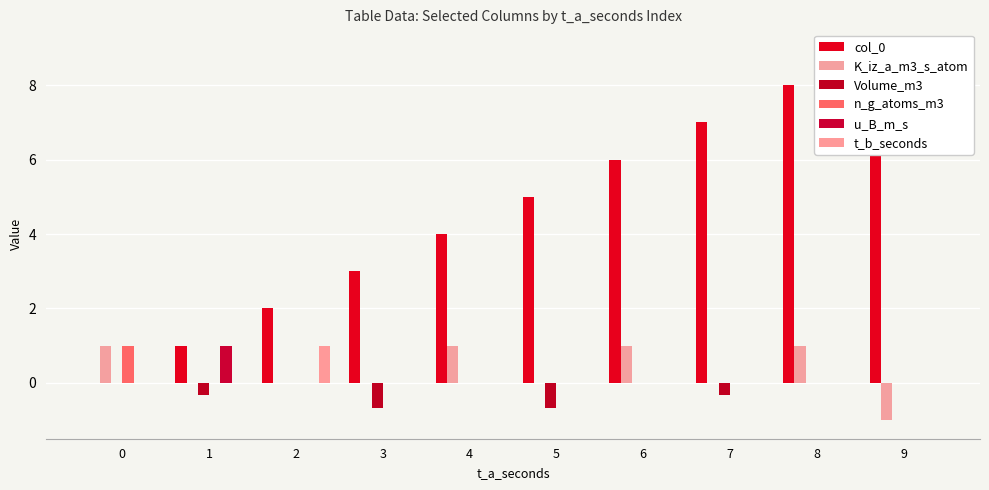

Which label corresponds to the largest value in the chart?

9